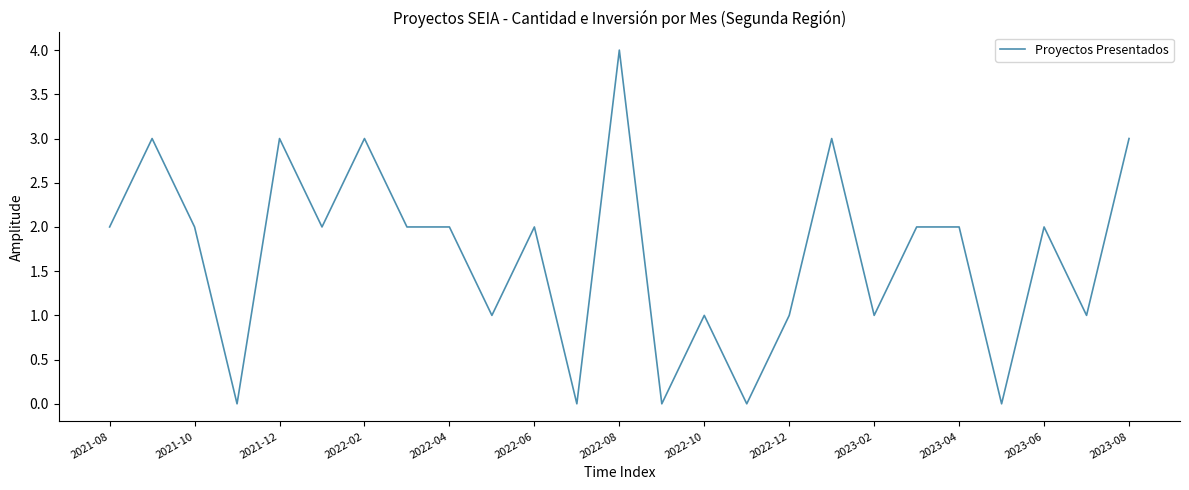

Does the chart display data point markers on the line(s)?

No